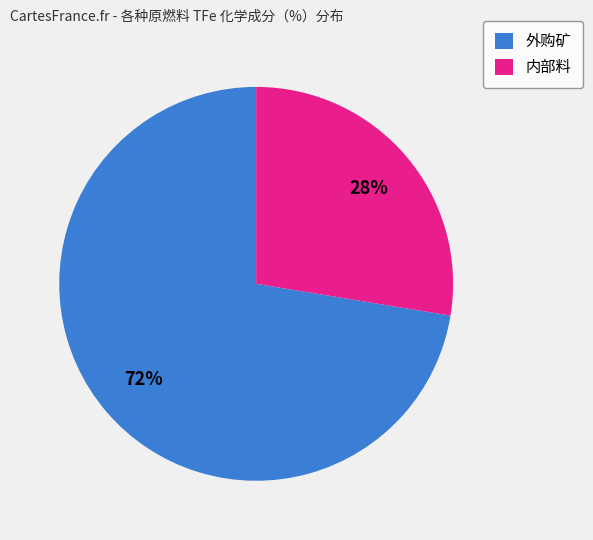

Between 外购矿 and 内部料, which is larger?

外购矿